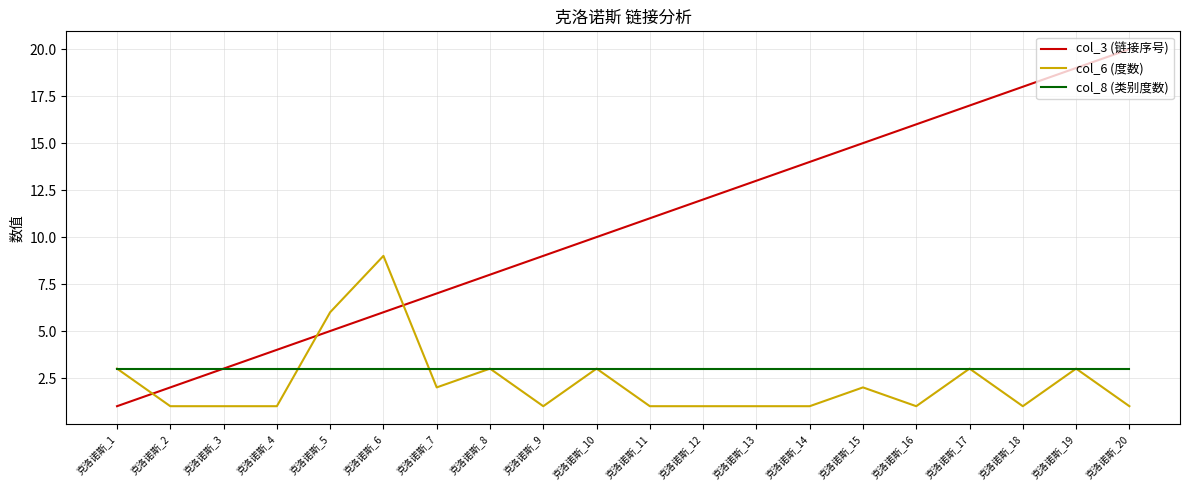

The value of col_8 (类别度数) at 克洛诺斯_17 is 5. True or false?

False